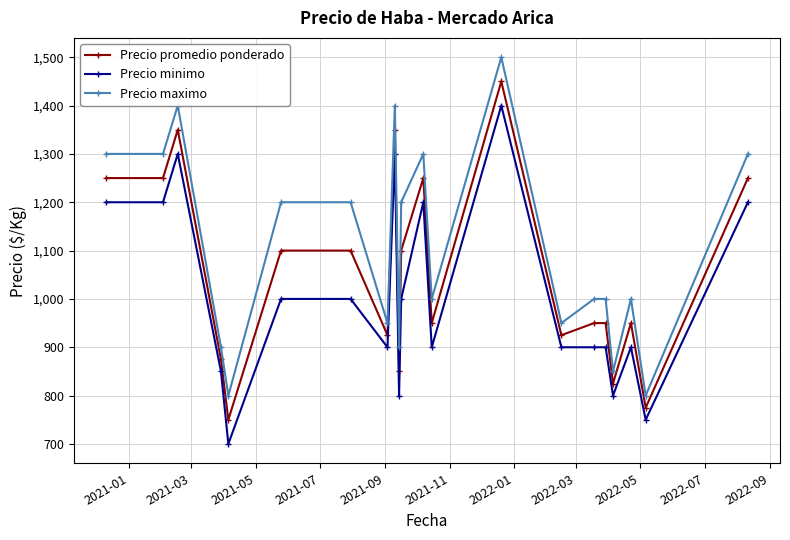

True or false: Precio maximo has more than 0 points higher than both neighbors.

True